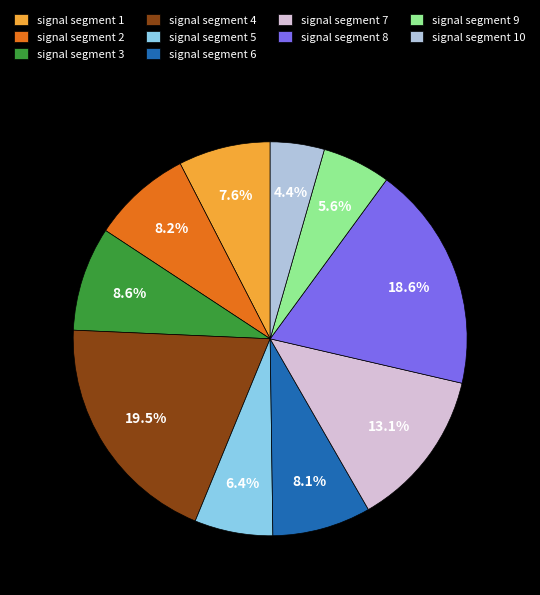

What percentage is NOT represented by signal segment 9?

94.4%